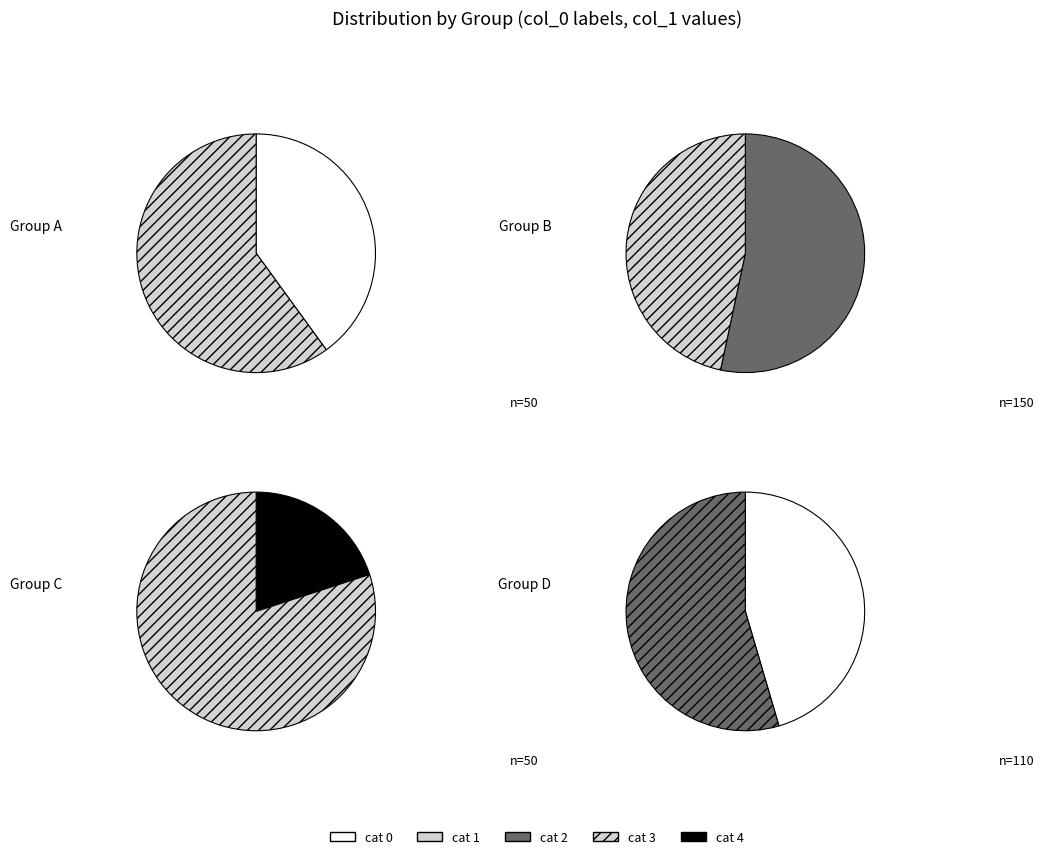

Does 1 represent more than half of the total?

No